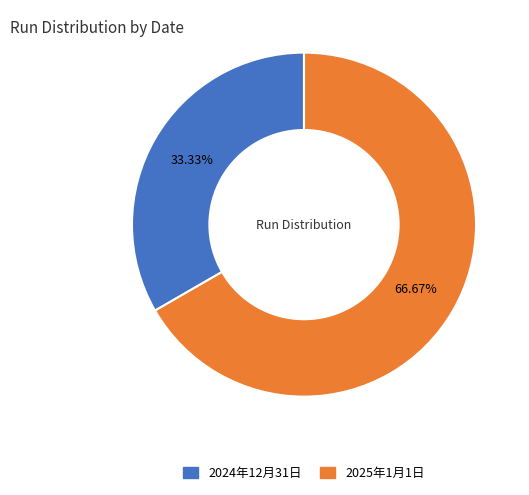

Approximately how many times larger is the value at 2024年12月31日 compared to 2025年1月1日?

0.5